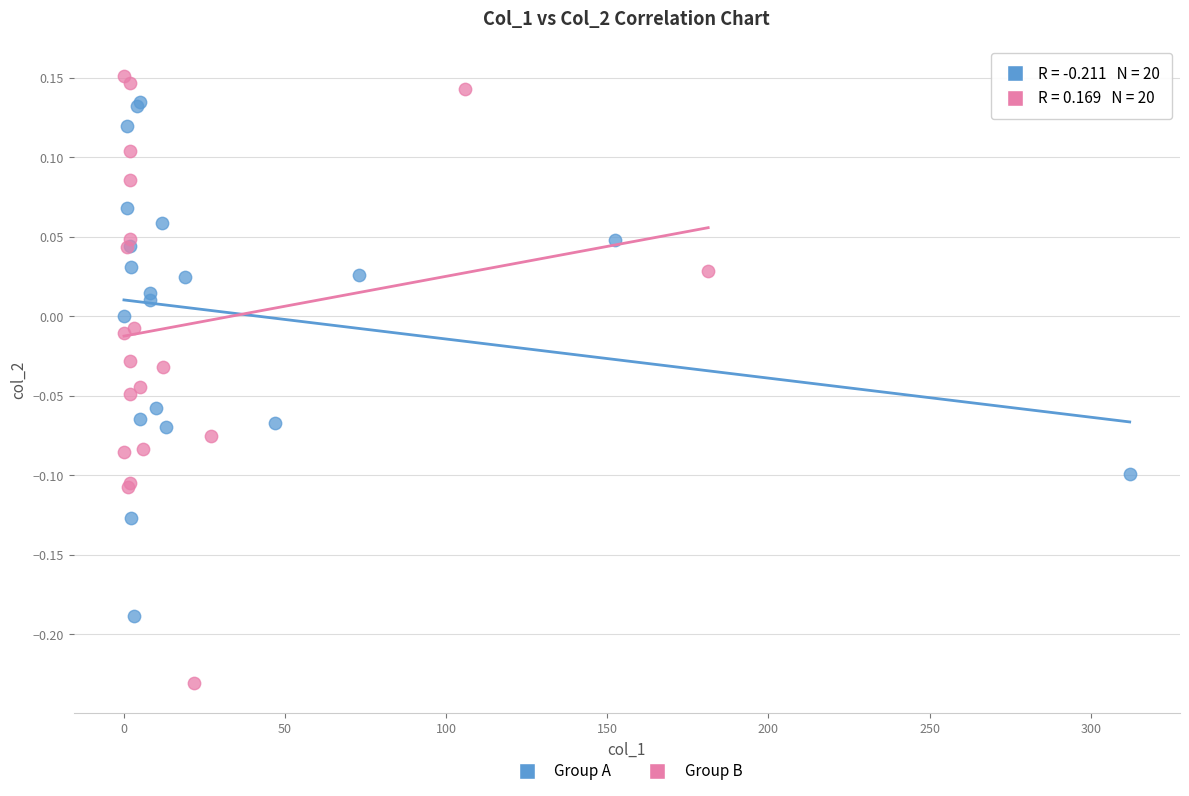

Which series reaches the maximum Y coordinate?

Group B